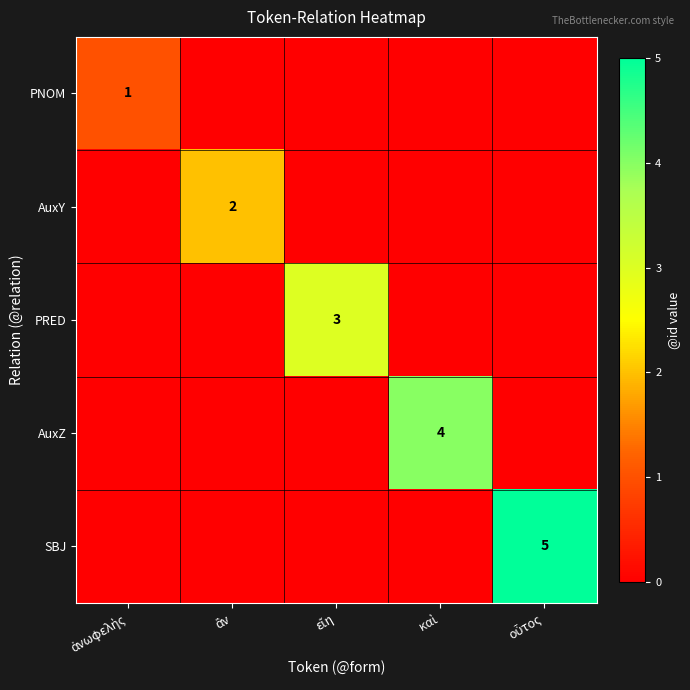

Which series has the widest spread of values?

SBJ